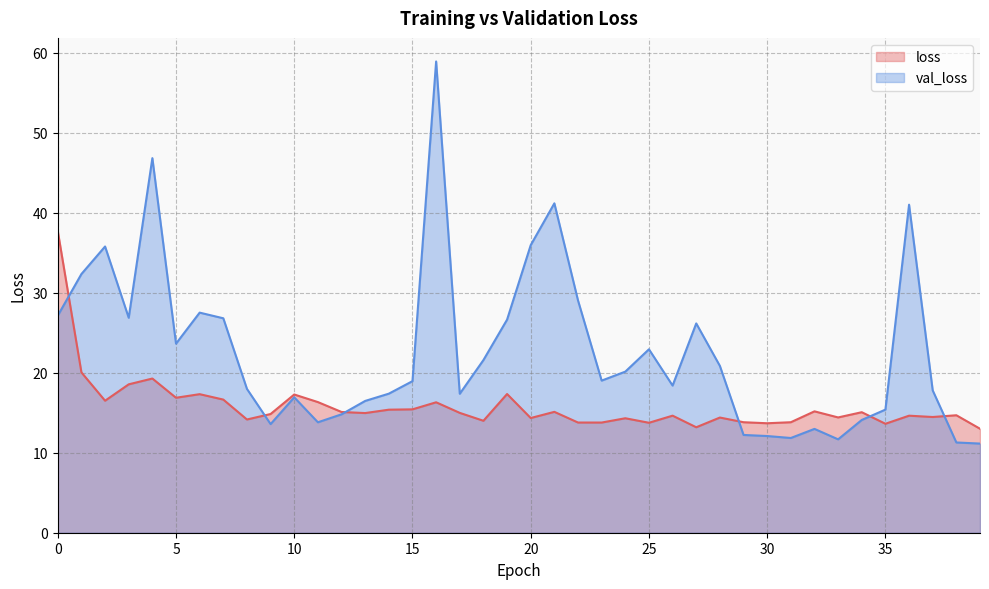

How many lines are shown in the chart?

2